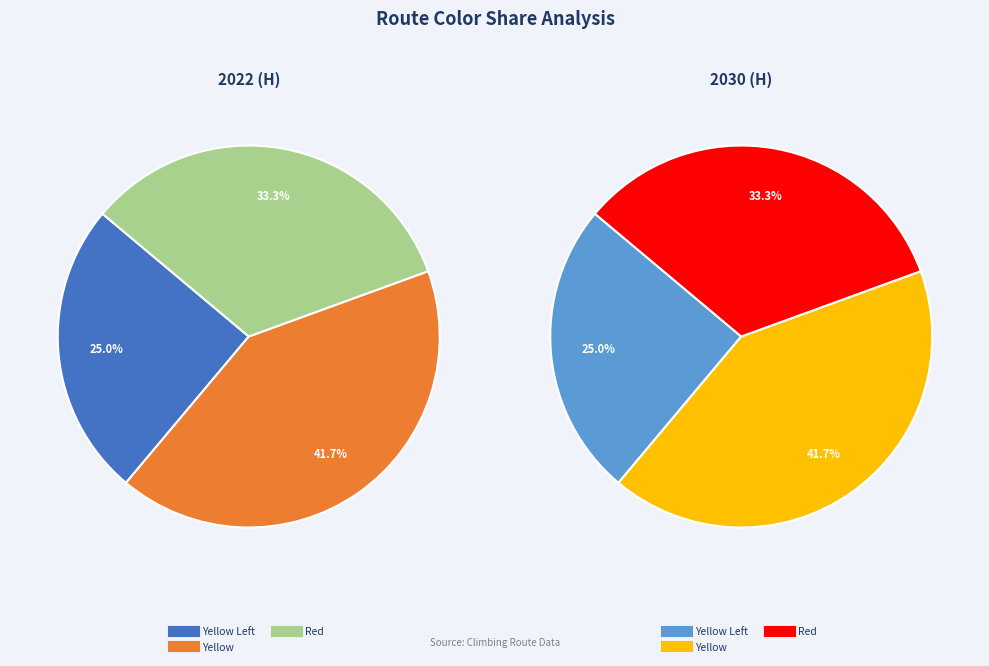

What is the change in value from Yellow to Red?

-1